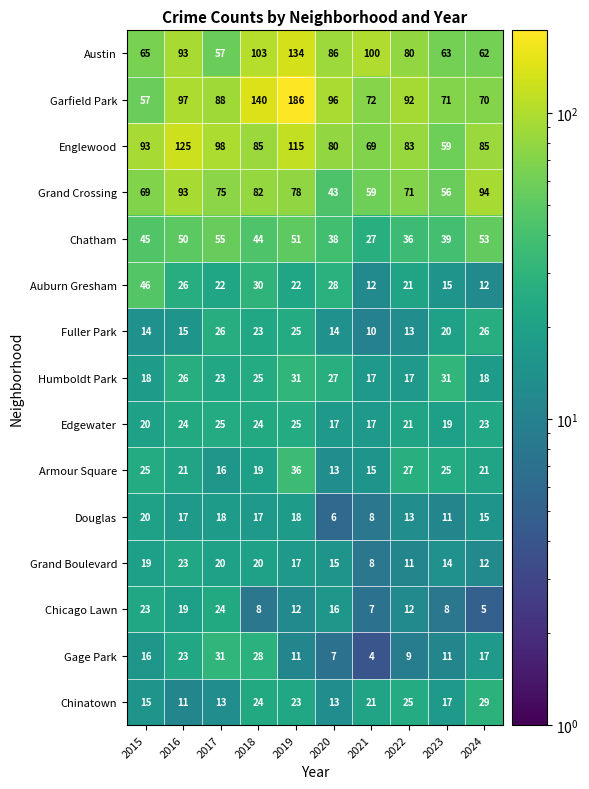

At which label is Edgewater closest to 21?

2022